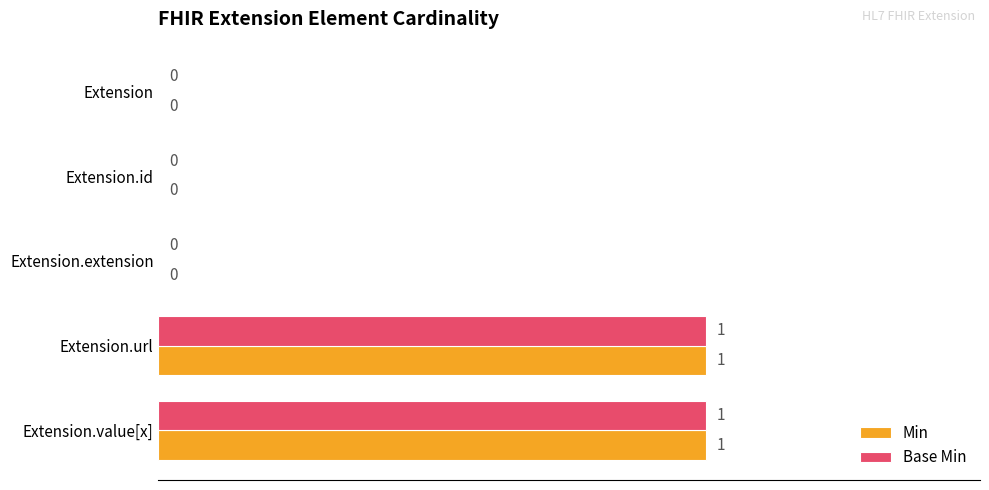

How many Base Min values are between 0 and 1?

5